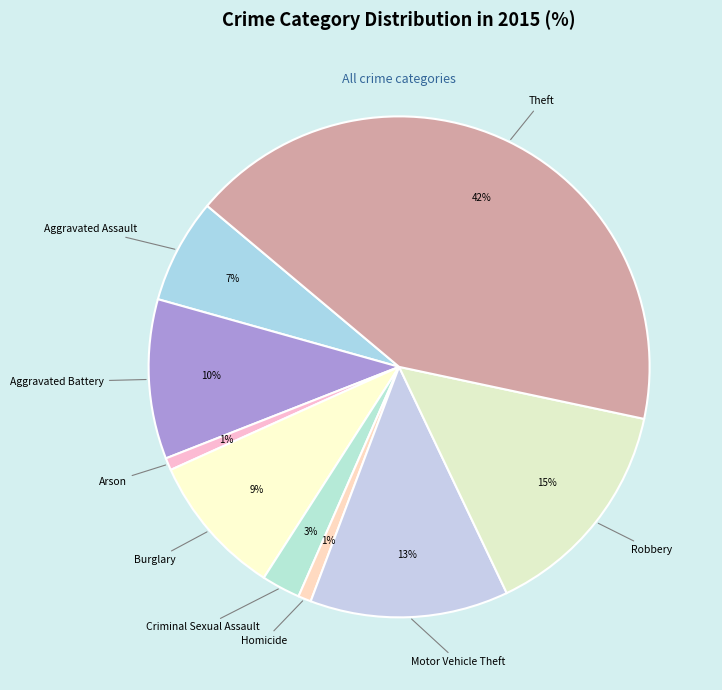

True or false: Motor Vehicle Theft accounts for 25% of the total.

False